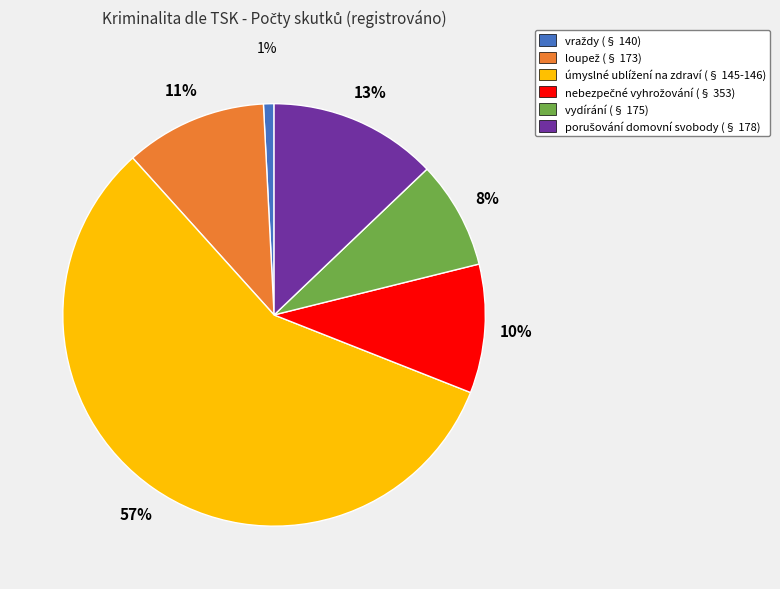

To the nearest percent, what percentage of the pie is vydírání (§ 175)?

8%